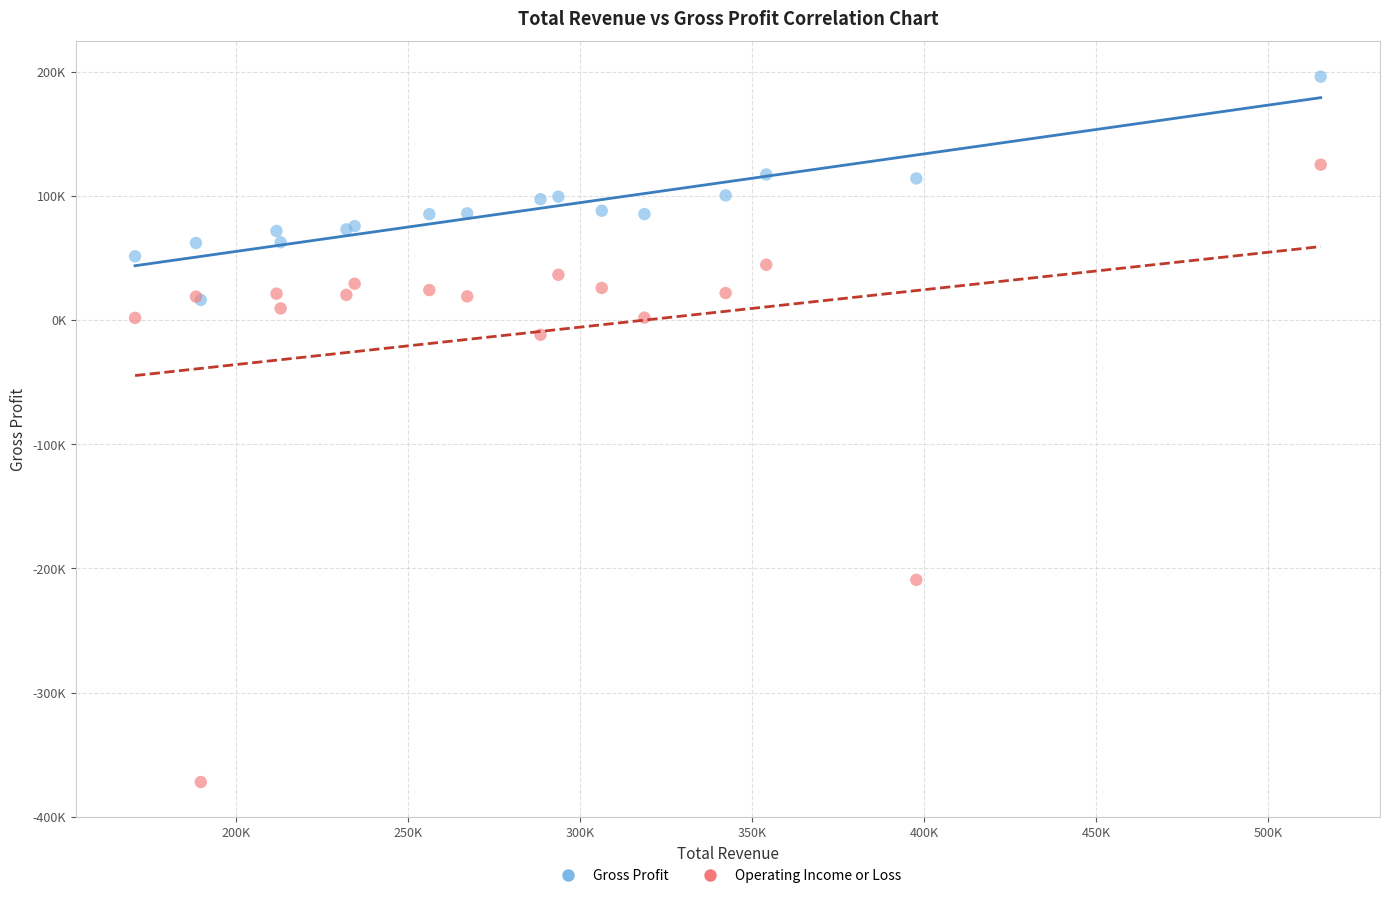

What are all the series names shown in the legend?

Gross Profit, Operating Income or Loss